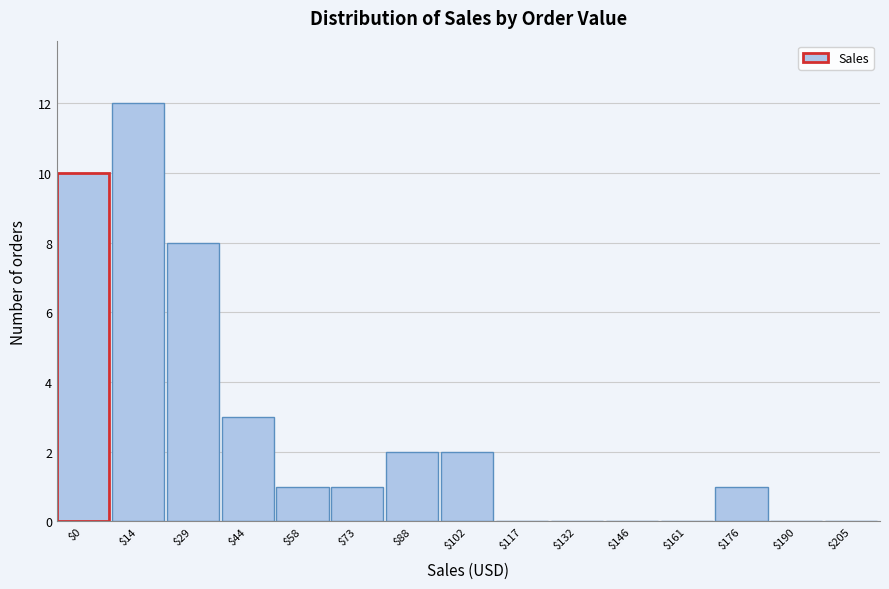

Is it true that the value at $205 is 7?

False